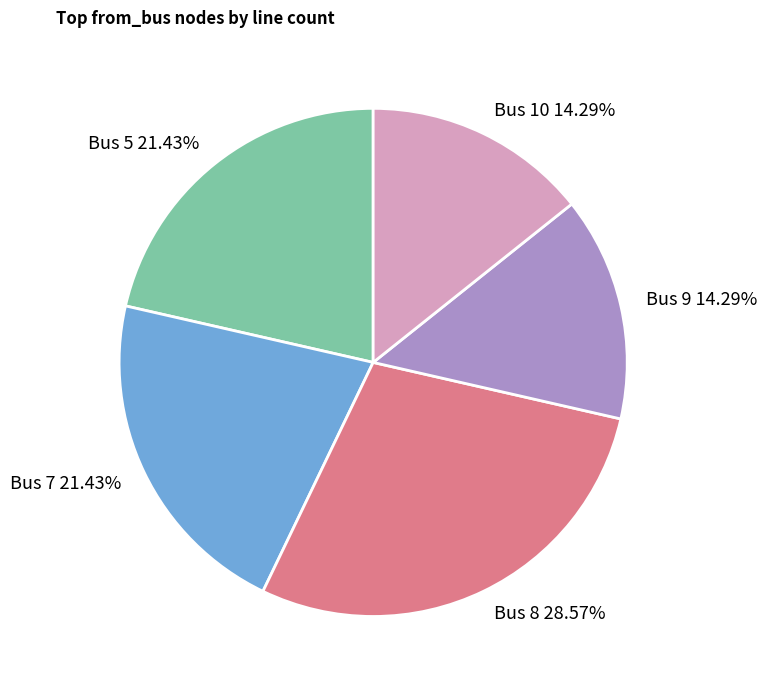

Which slice is the largest?

Bus 8